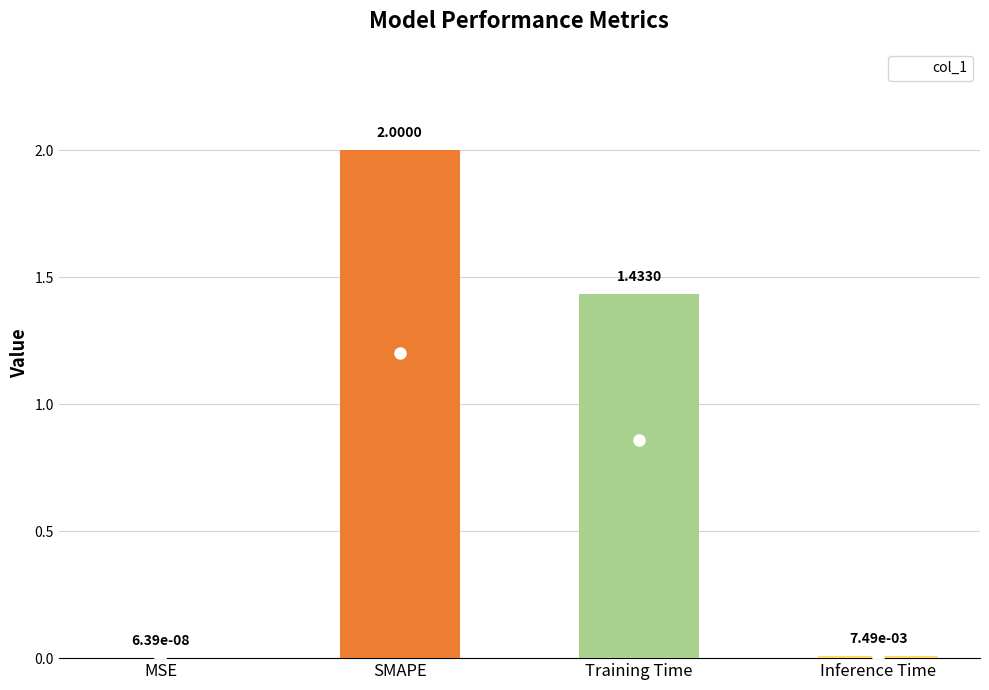

What is the sum of all values?

3.4